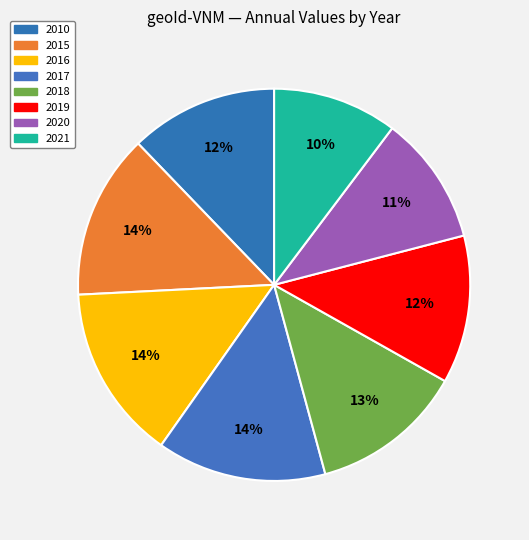

True or false: 2016 accounts for 5% of the total.

False